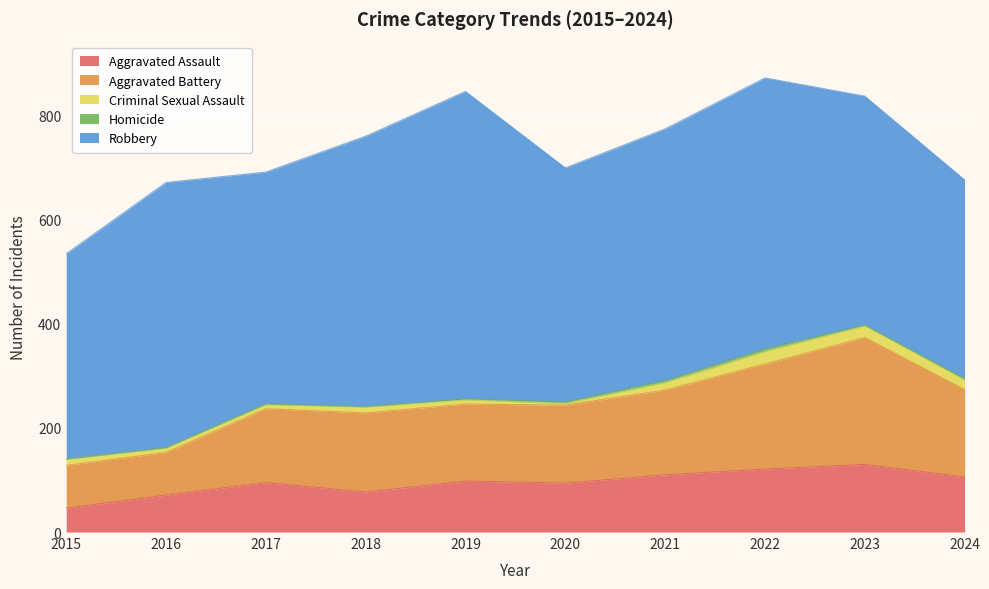

How many data points in Homicide are less than 2?

4